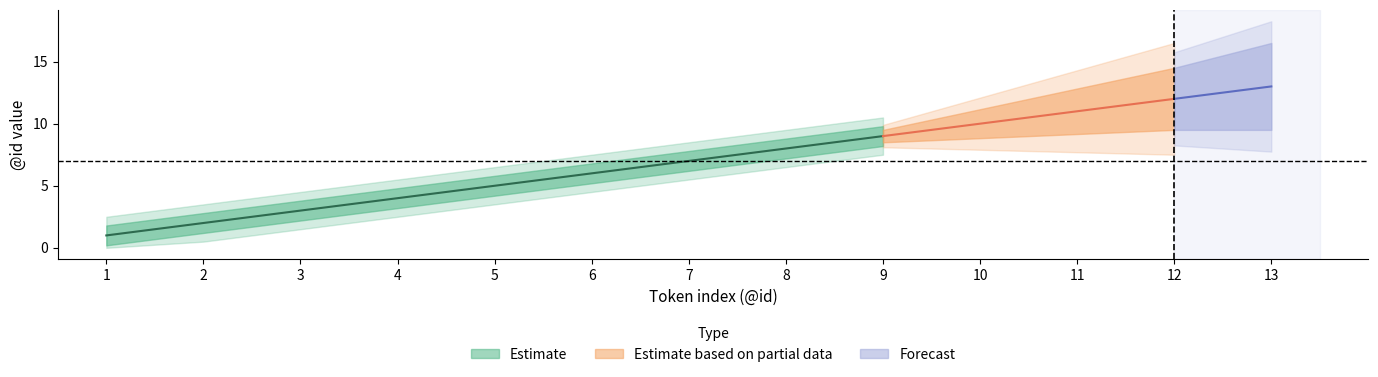

What is the total value across all series at 8?

40.0